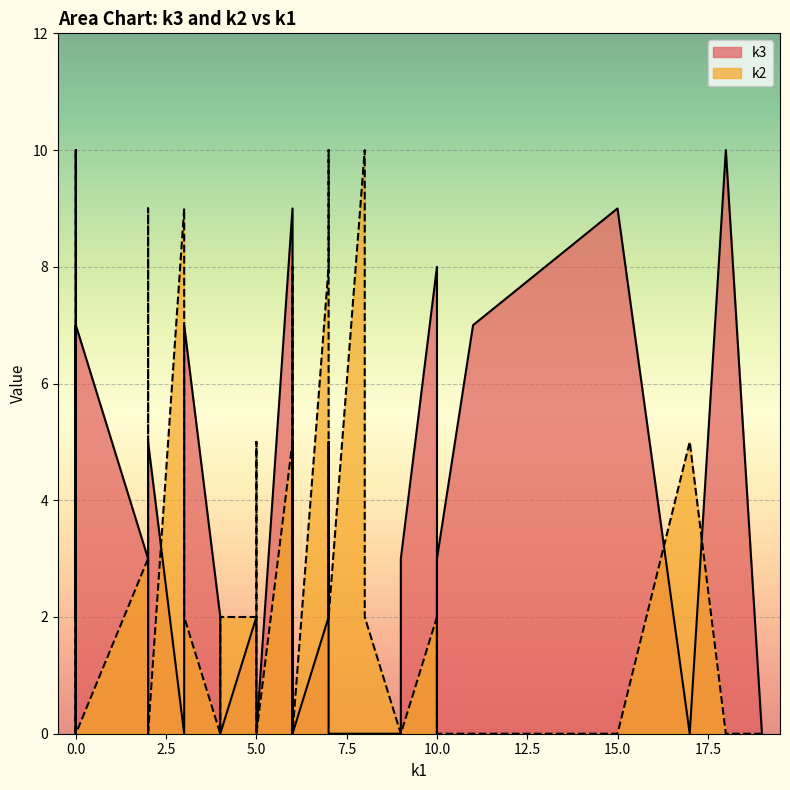

Which series has the largest total across all categories?

k3